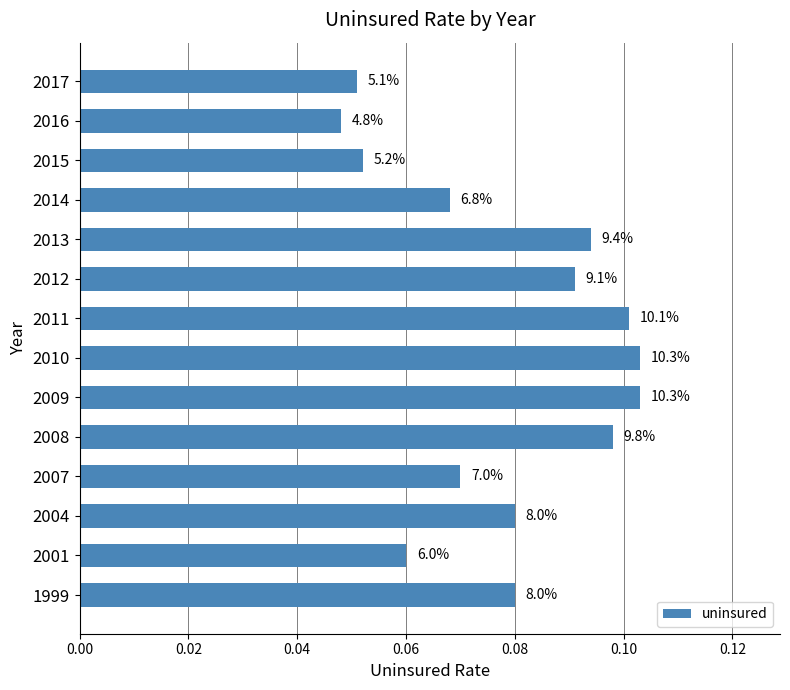

Are the bars horizontal?

Yes